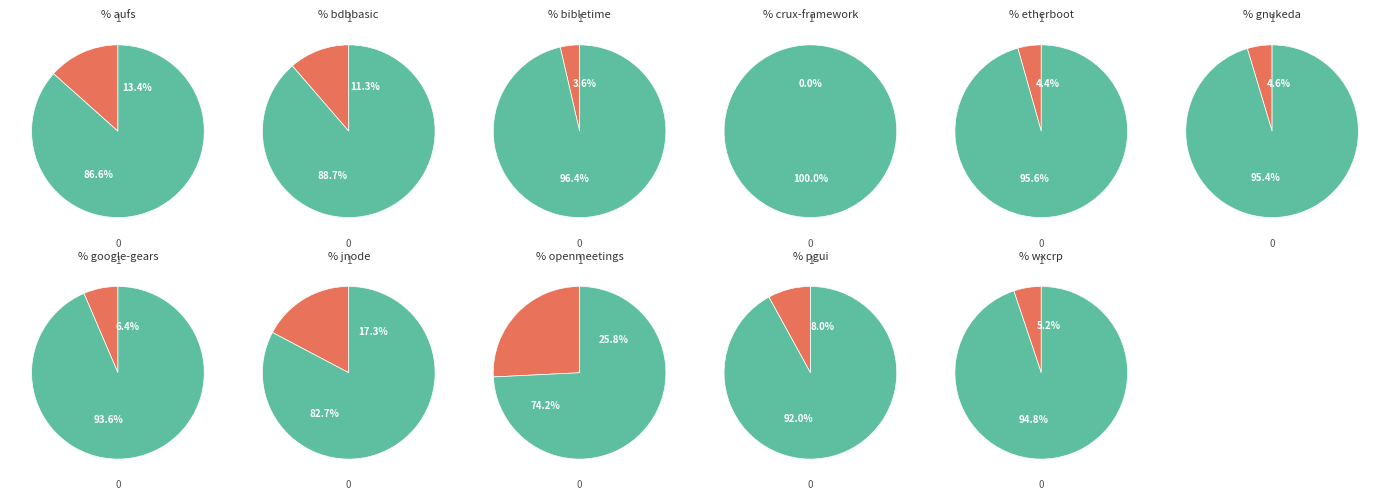

What percentage do pgui.csv and aufs.csv together represent?

21.4%